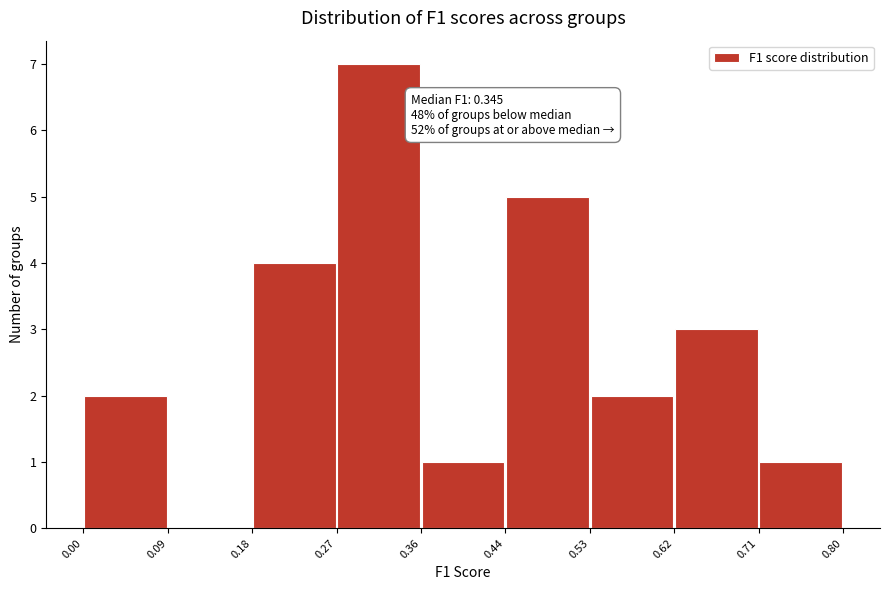

Over which range of the x-axis is the bar tallest?

0.27 to 0.36